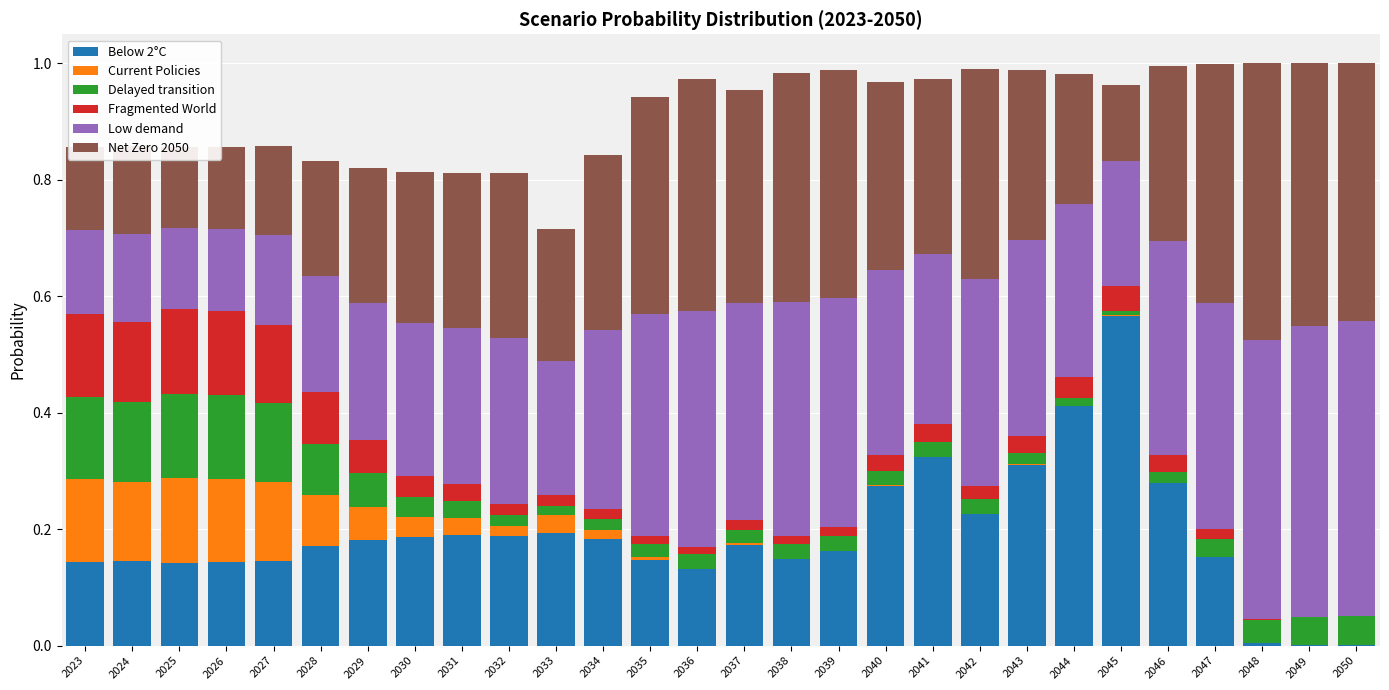

Between 2042 and 2027, which is larger?

2042